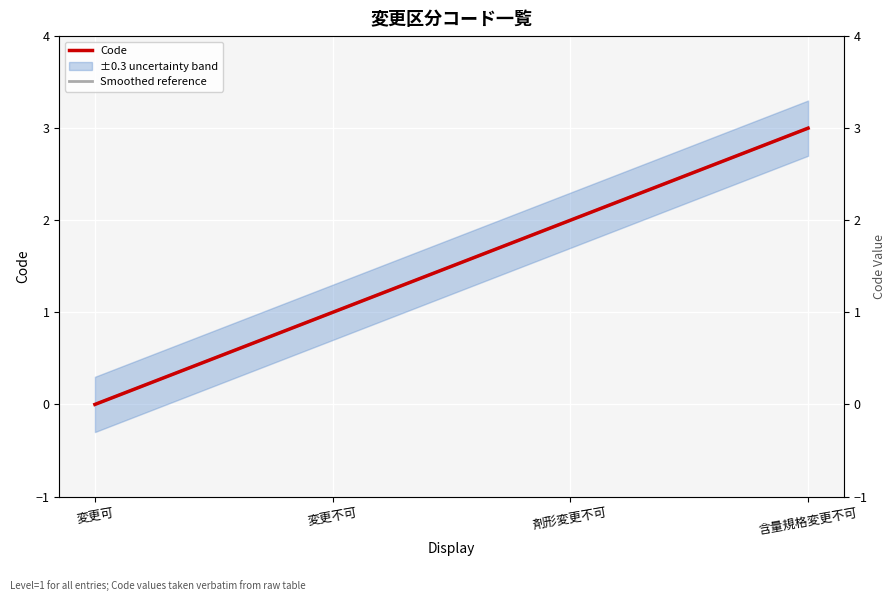

Count the number of data series in this chart.

2